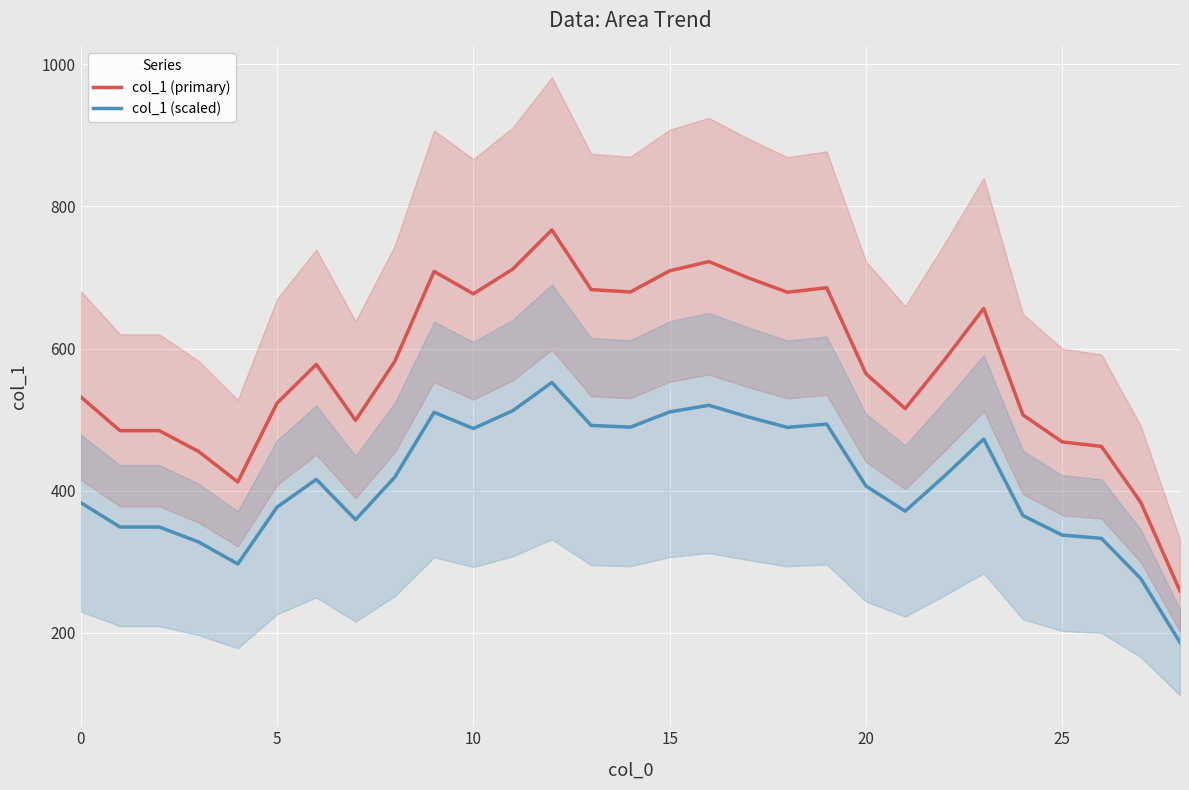

What is the value of the col_1 (scaled) point at the 7th from the left?

415.9